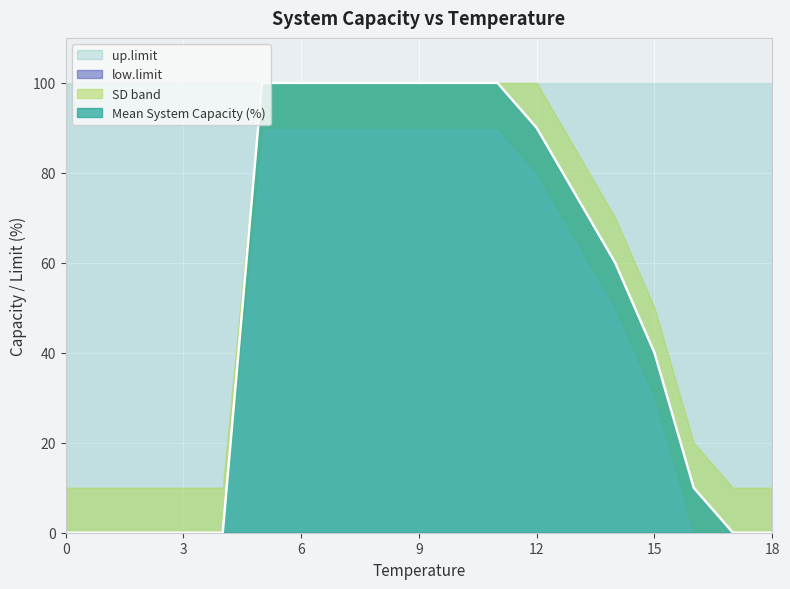

True or false: up.limit and low.limit intersect in this chart.

False